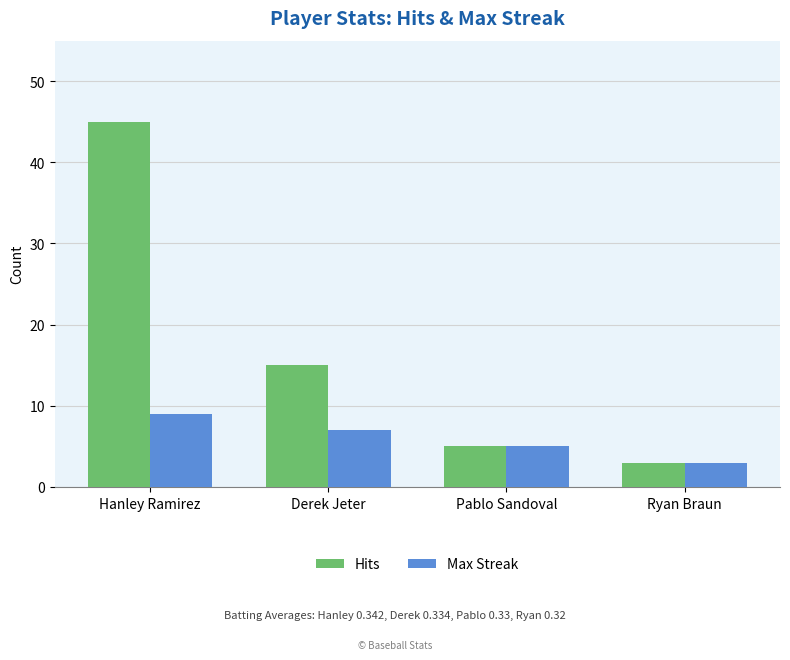

Which series changed the most between Derek Jeter and Ryan Braun?

Hits